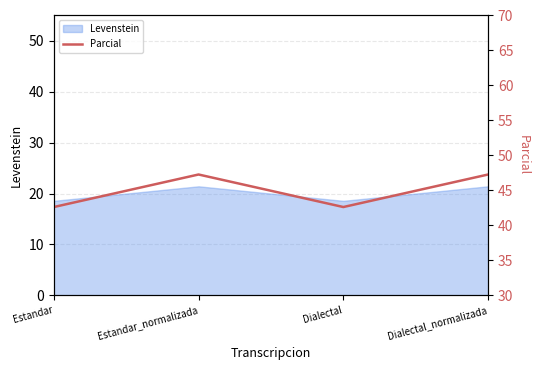

Reading left to right, extract all data points from this chart.

Estandar=42.6	Estandar_normalizada=47.3	Dialectal=42.6	Dialectal_normalizada=47.3